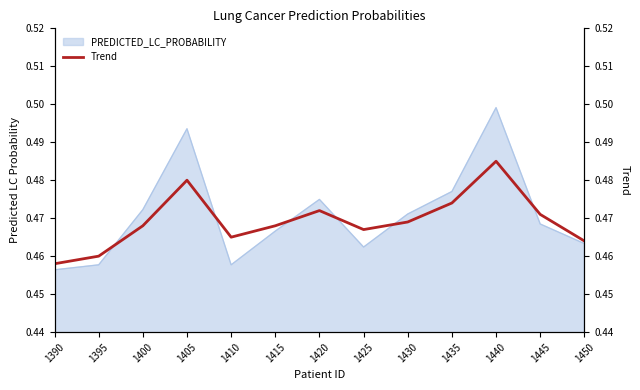

What is the maximum value shown in the chart?

0.5